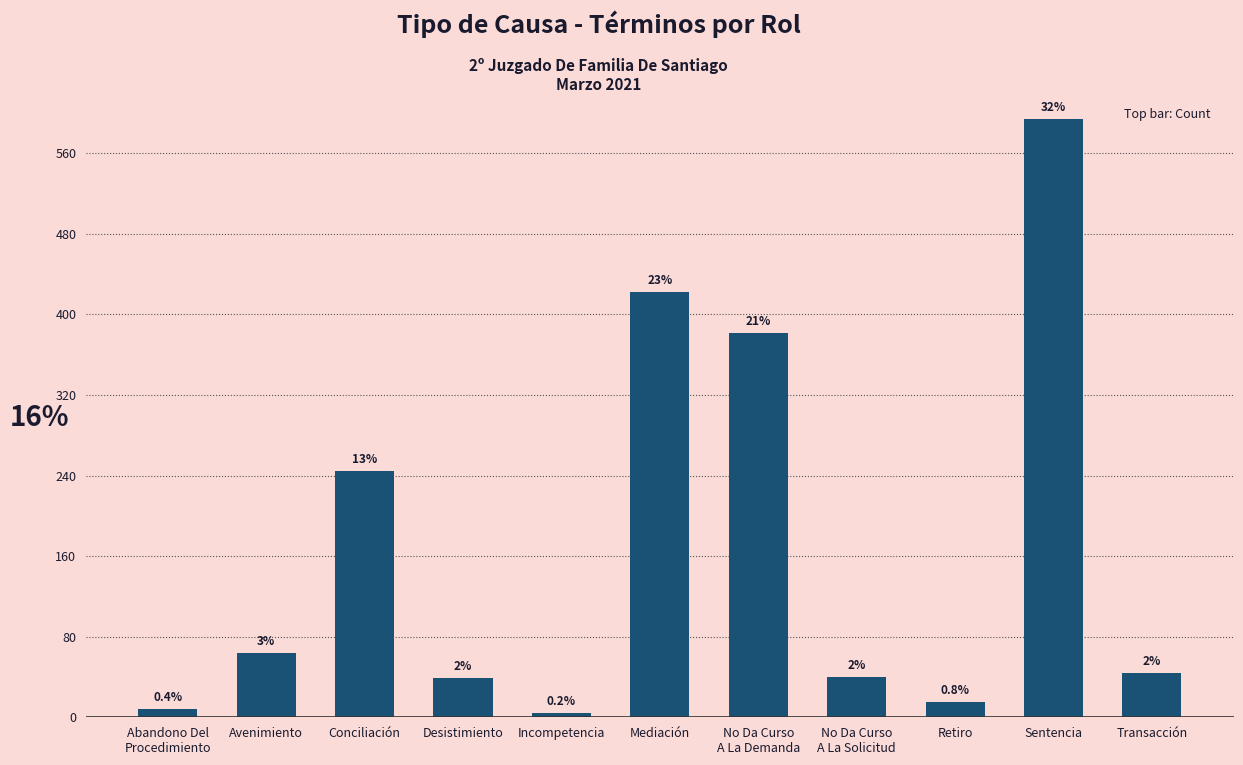

The value at Incompetencia is 7. True or false?

False